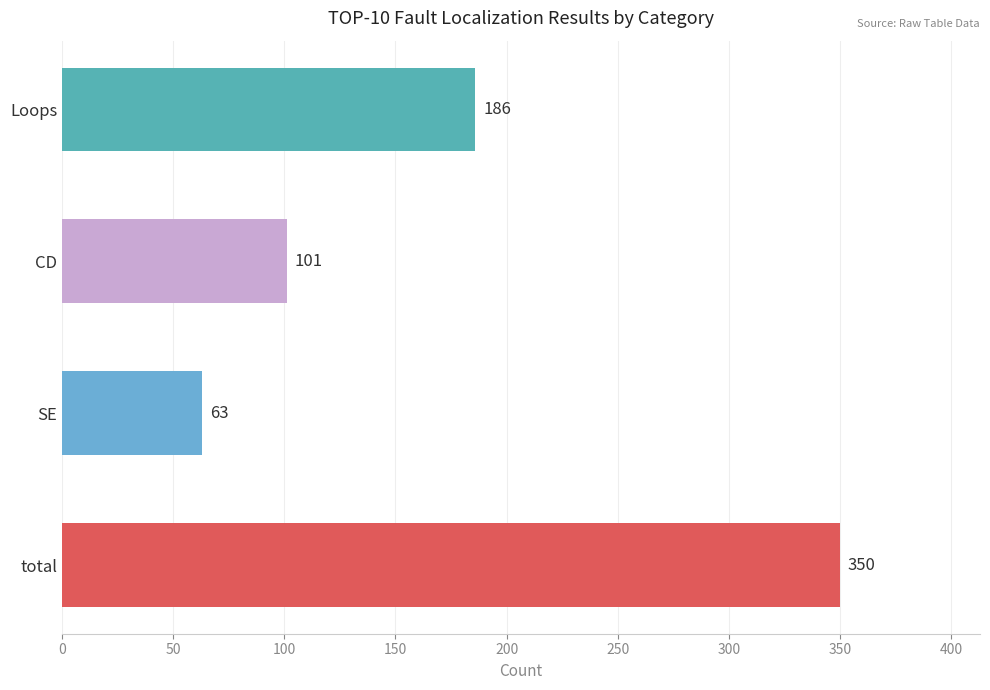

How many distinct data groups are displayed?

1